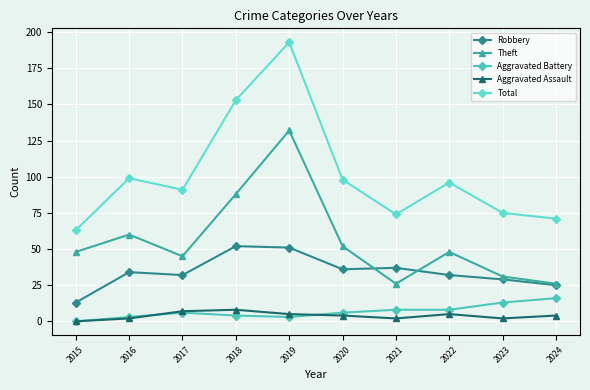

What is the value of the Aggravated Battery point at the 10th from the left?

16